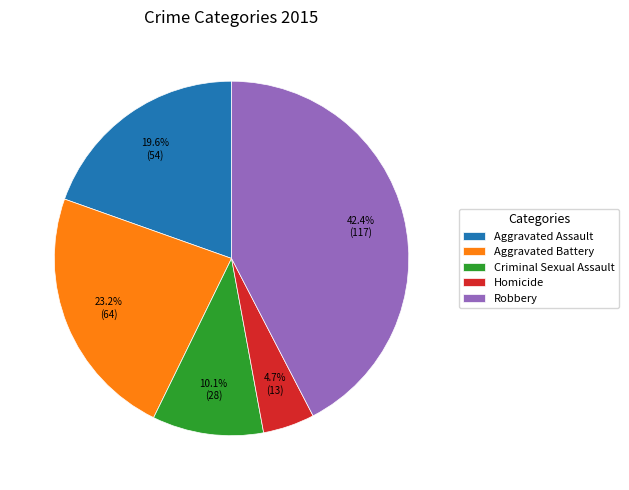

How many segments does this pie chart have?

5